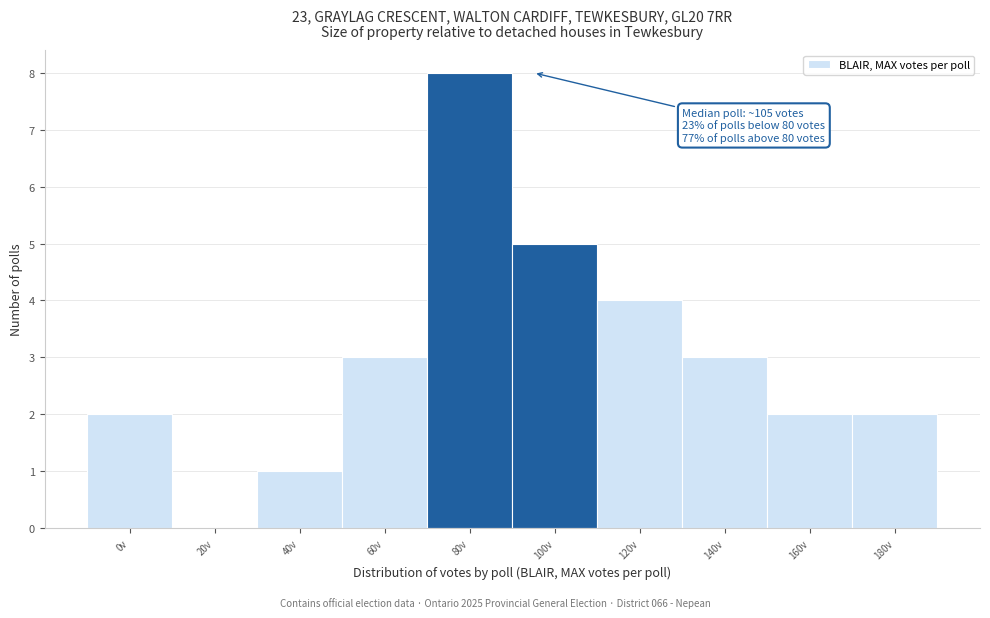

Reading right to left, transcribe all the data shown in this chart.

180v=2	160v=2	140v=3	120v=4	100v=5	80v=8	60v=3	40v=1	20v=0	0v=2